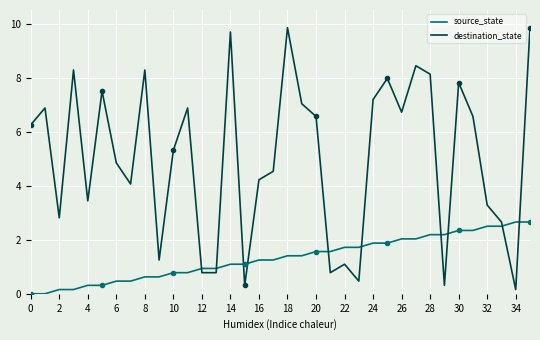

Which category has the highest value in the source_state series?

34